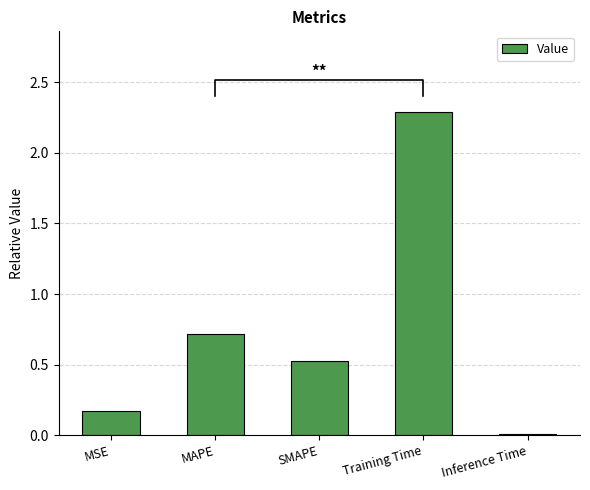

What is the label of the 1st bar from the right?

Inference Time